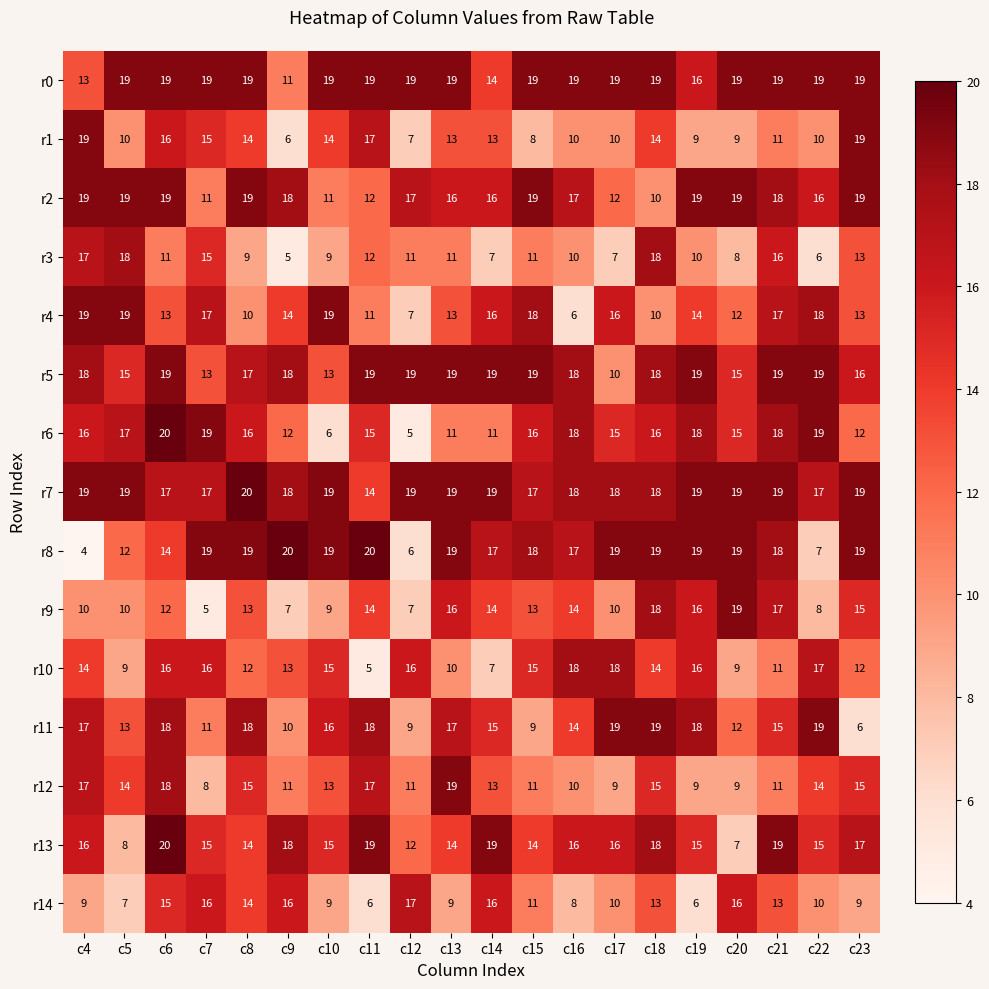

What is the sum of the r9 values at c23 and c11?

29